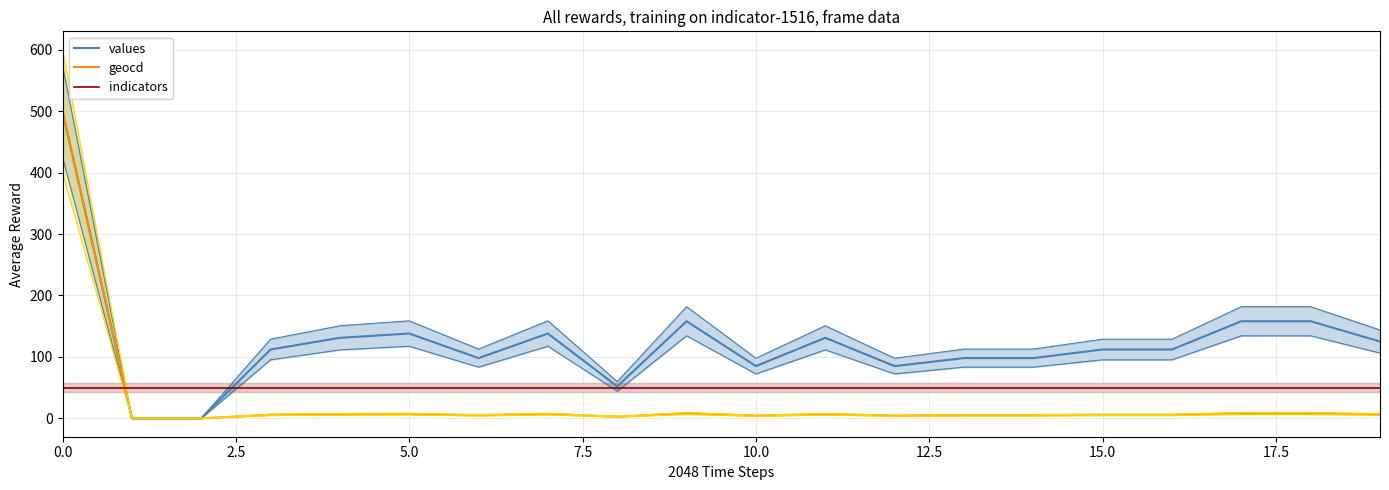

Does the chart display data point markers on the line(s)?

No